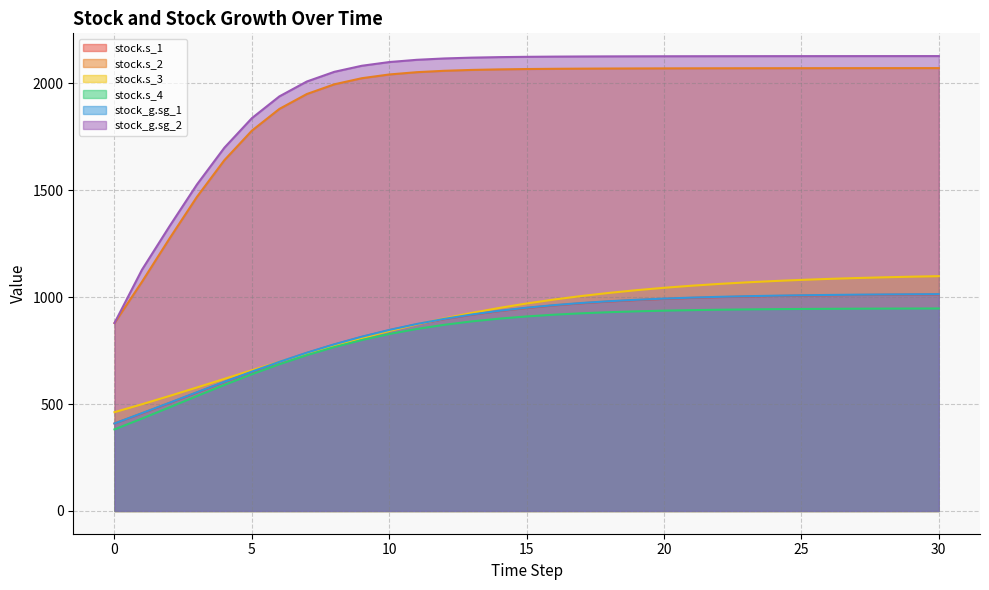

True or false: stock_g.sg_2 and stock_g.sg_1 intersect in this chart.

False